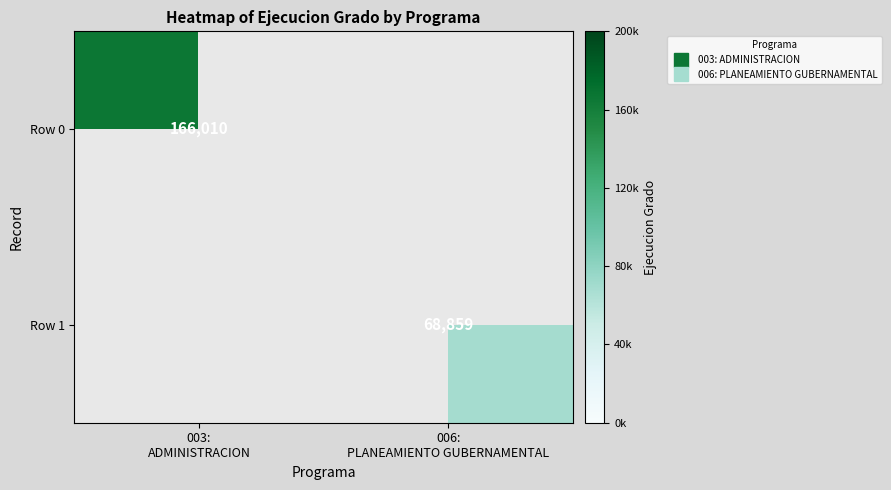

How many positive values does the Row 0 series have?

1